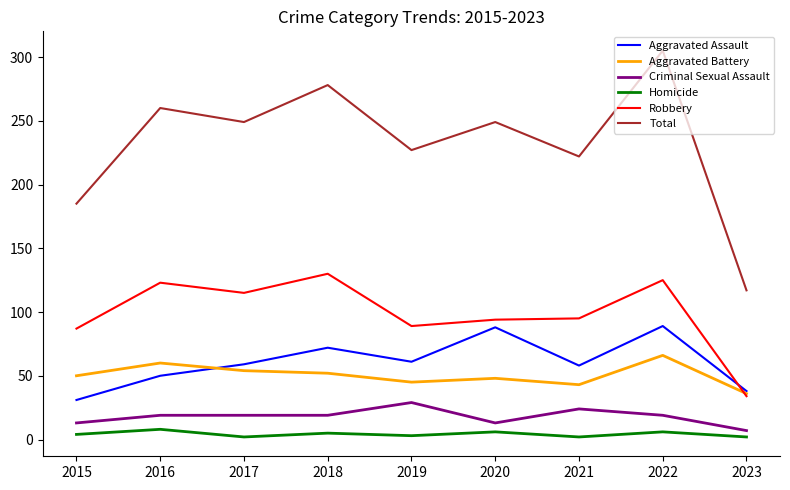

What is the lowest value of the Criminal Sexual Assault series?

7